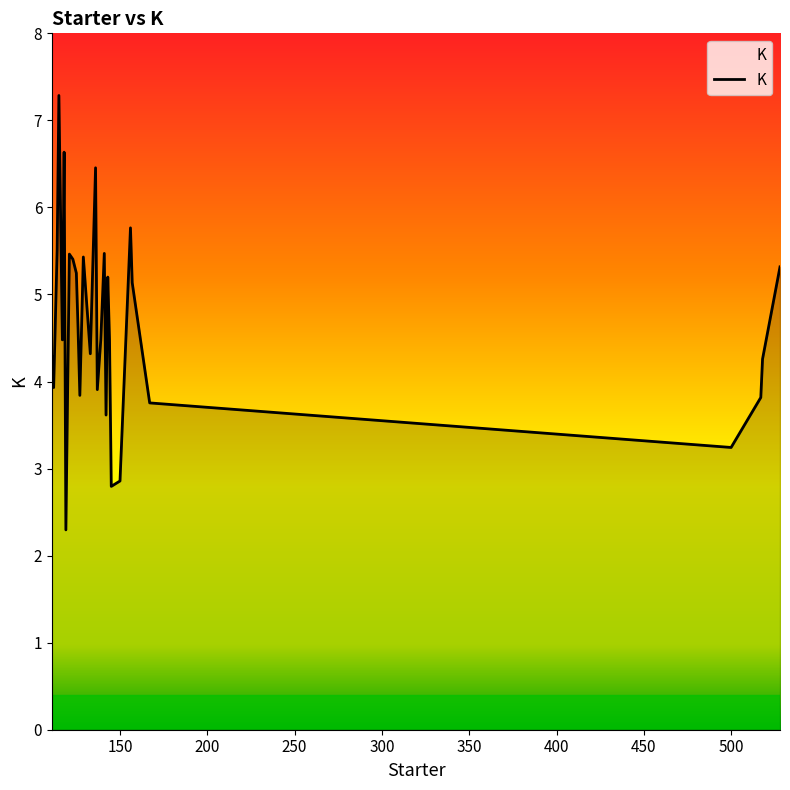

True or false: there are more than 2 points higher than both neighbors.

True